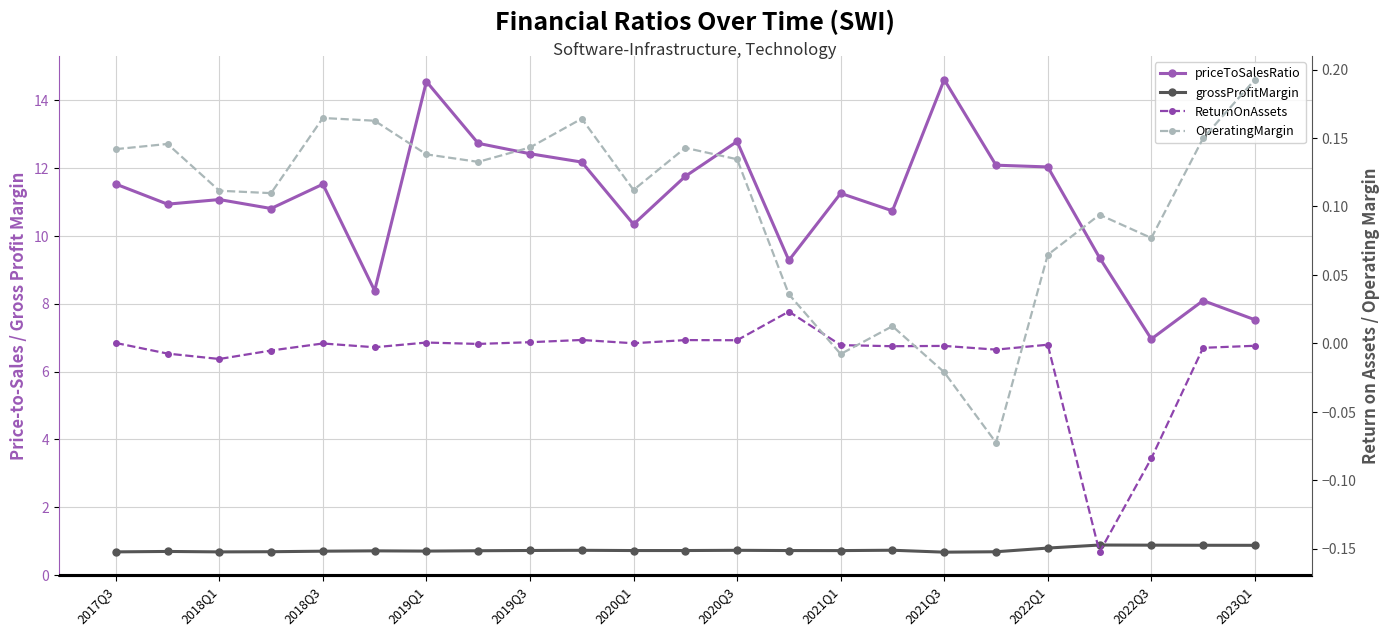

How many values in the ReturnOnAssets series are below 0?

15